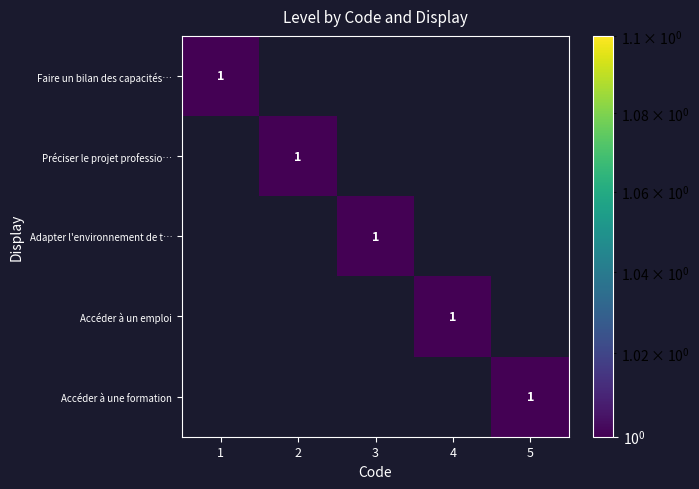

Rank the categories by Faire un bilan des capacités… value from lowest to highest.

2, 3, 4, 5, 1